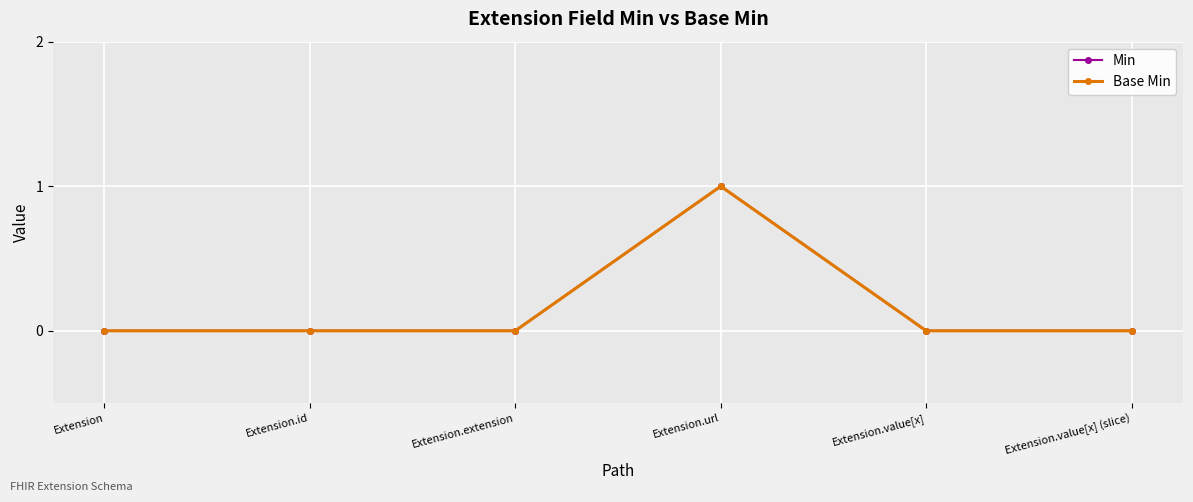

At which label is Base Min closest to 0?

Extension